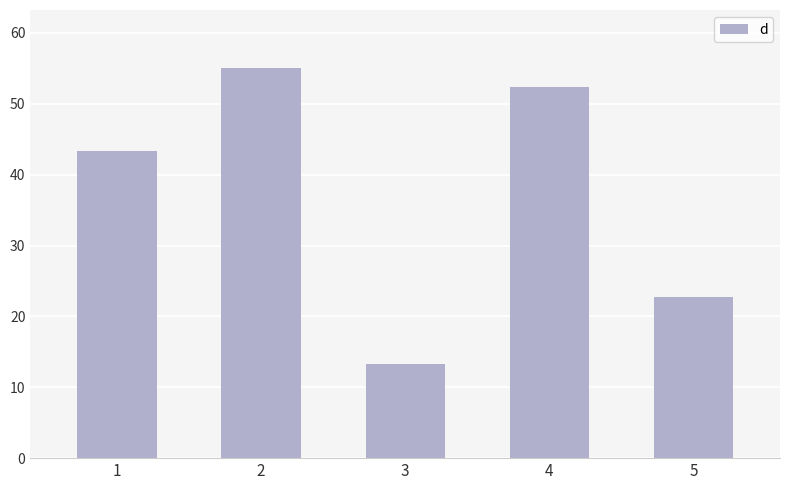

What is the difference between the second highest and second lowest values?

29.6